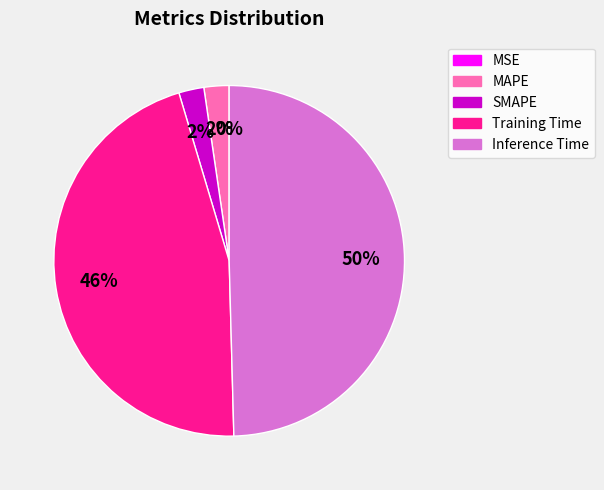

Which slice is the largest?

Inference Time